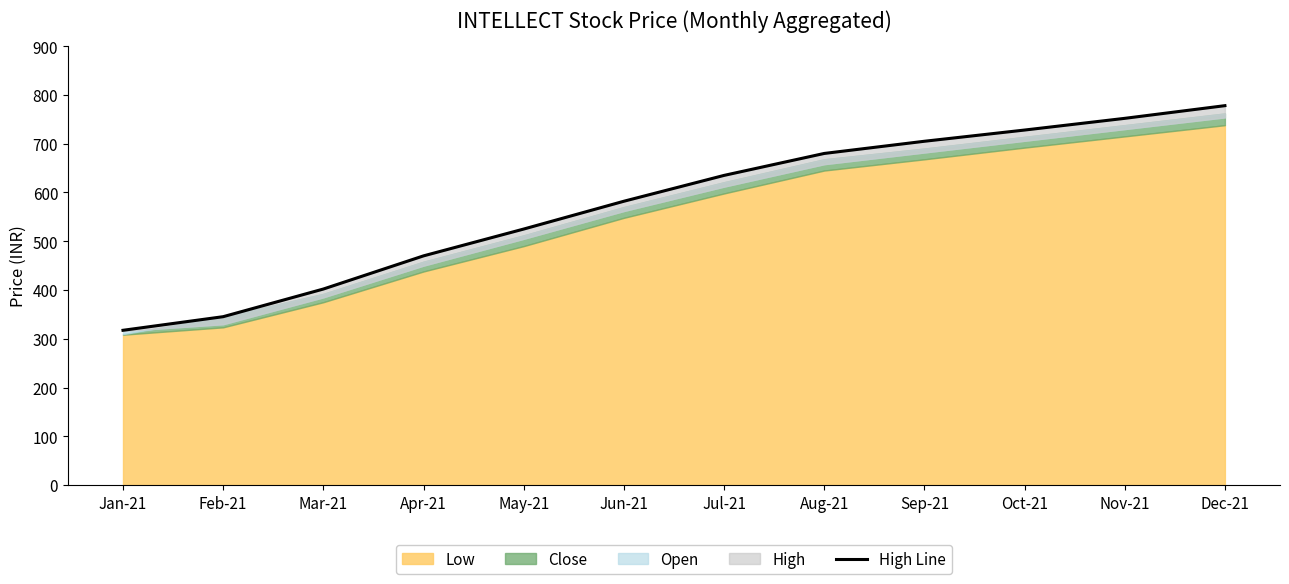

List the labels in order of value, largest first.

Dec-21, Nov-21, Oct-21, Sep-21, Aug-21, Jul-21, Jun-21, May-21, Apr-21, Mar-21, Feb-21, Jan-21